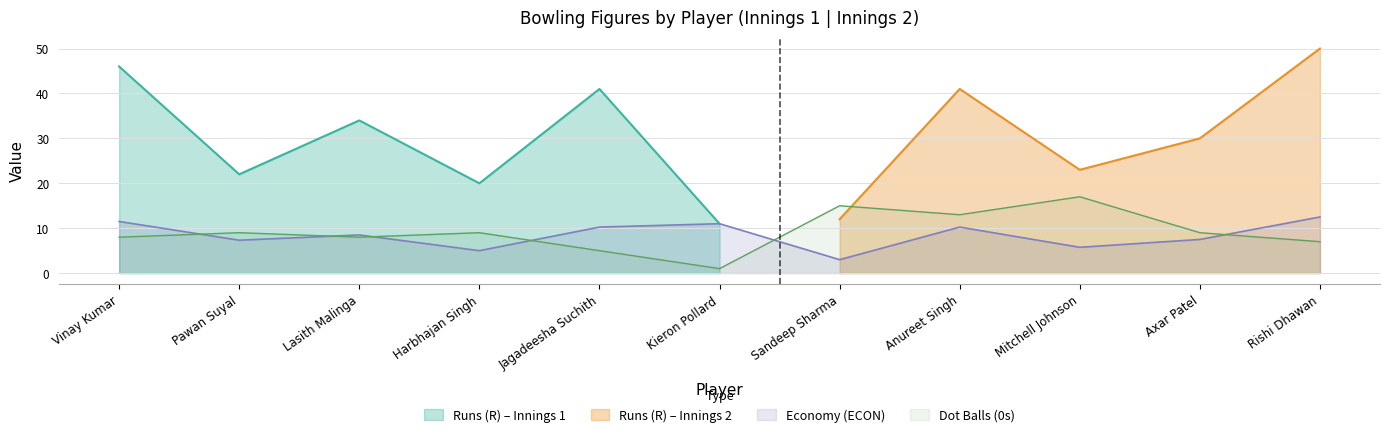

Is it true that Economy (ECON) equals 12.5 at Lasith Malinga?

False